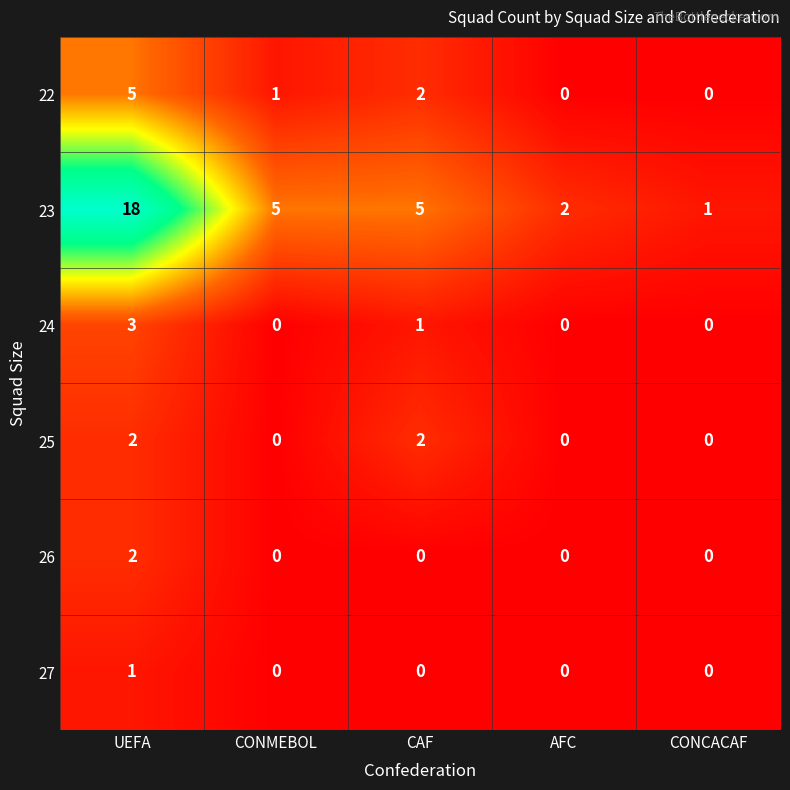

The 26 series shows 3 at UEFA. True or false?

False